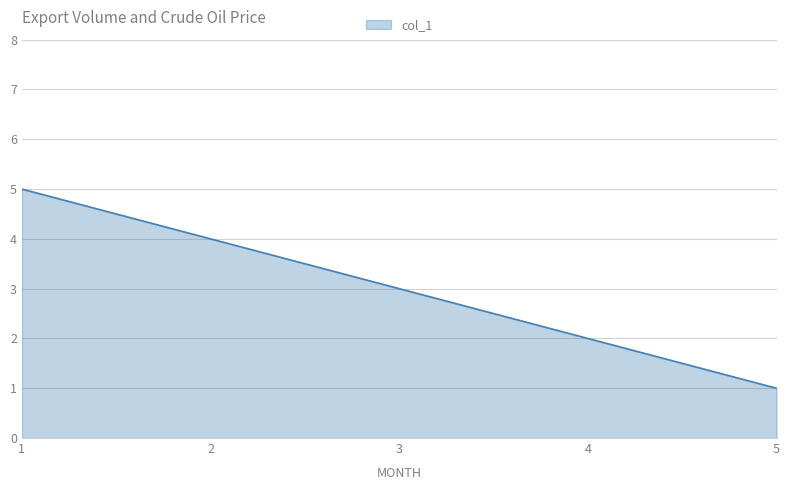

Is it true that the value at 2 is 6?

False